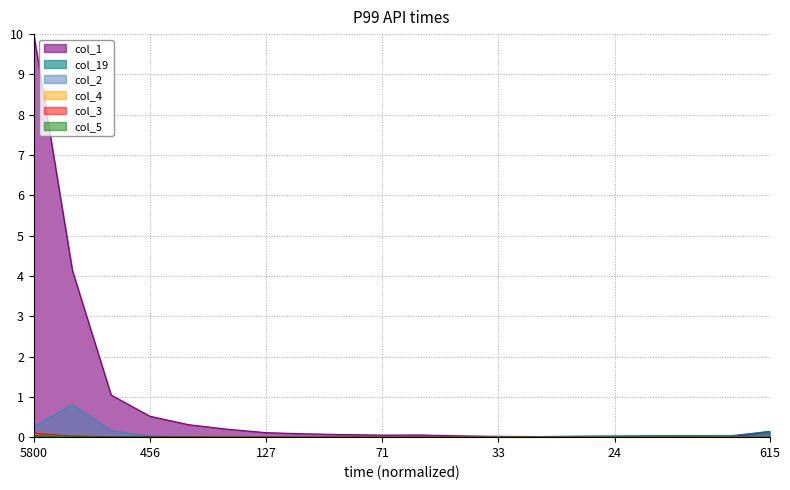

What is the total value across all series at 5800?

10.5